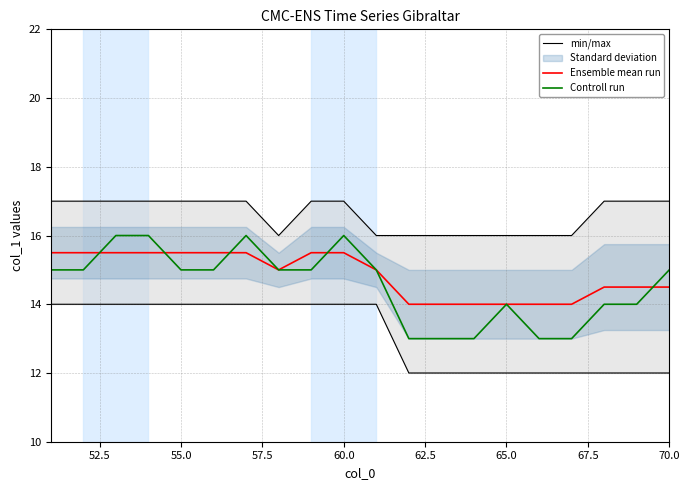

Is it true that Ensemble mean run equals 15.5 at 55.0?

True